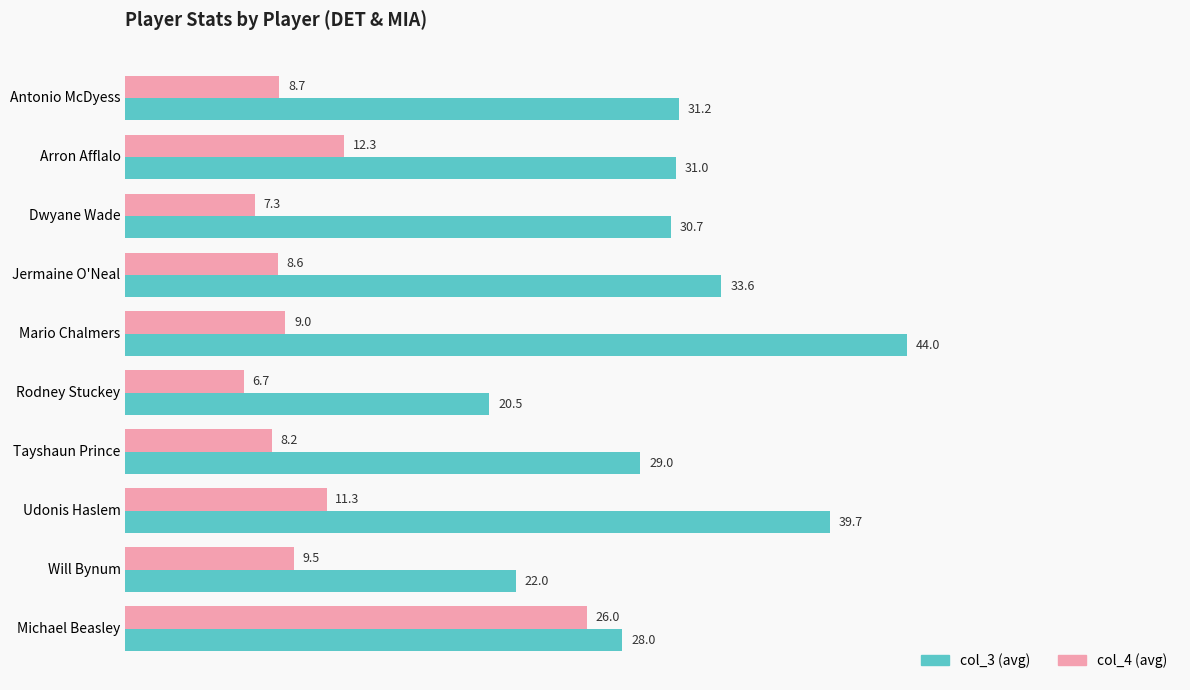

At which label is col_3 (avg) closest to 32?

Antonio McDyess